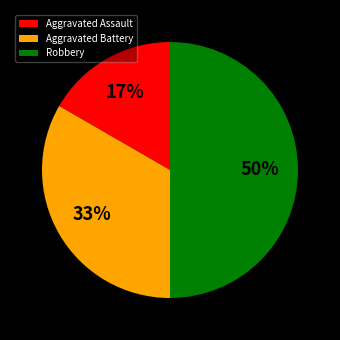

Which slice is the largest?

Robbery